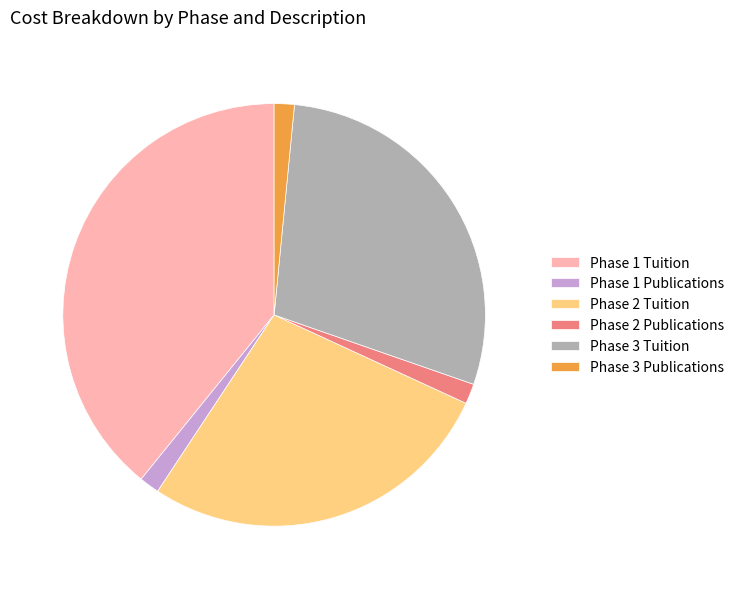

Count the number of slices in the pie.

6